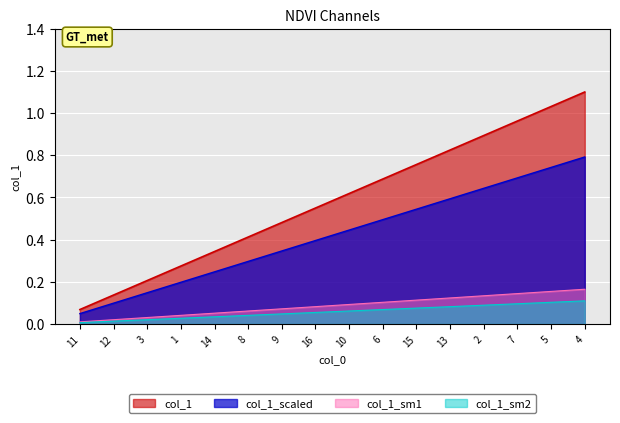

What is the maximum value shown in the chart?

1.1